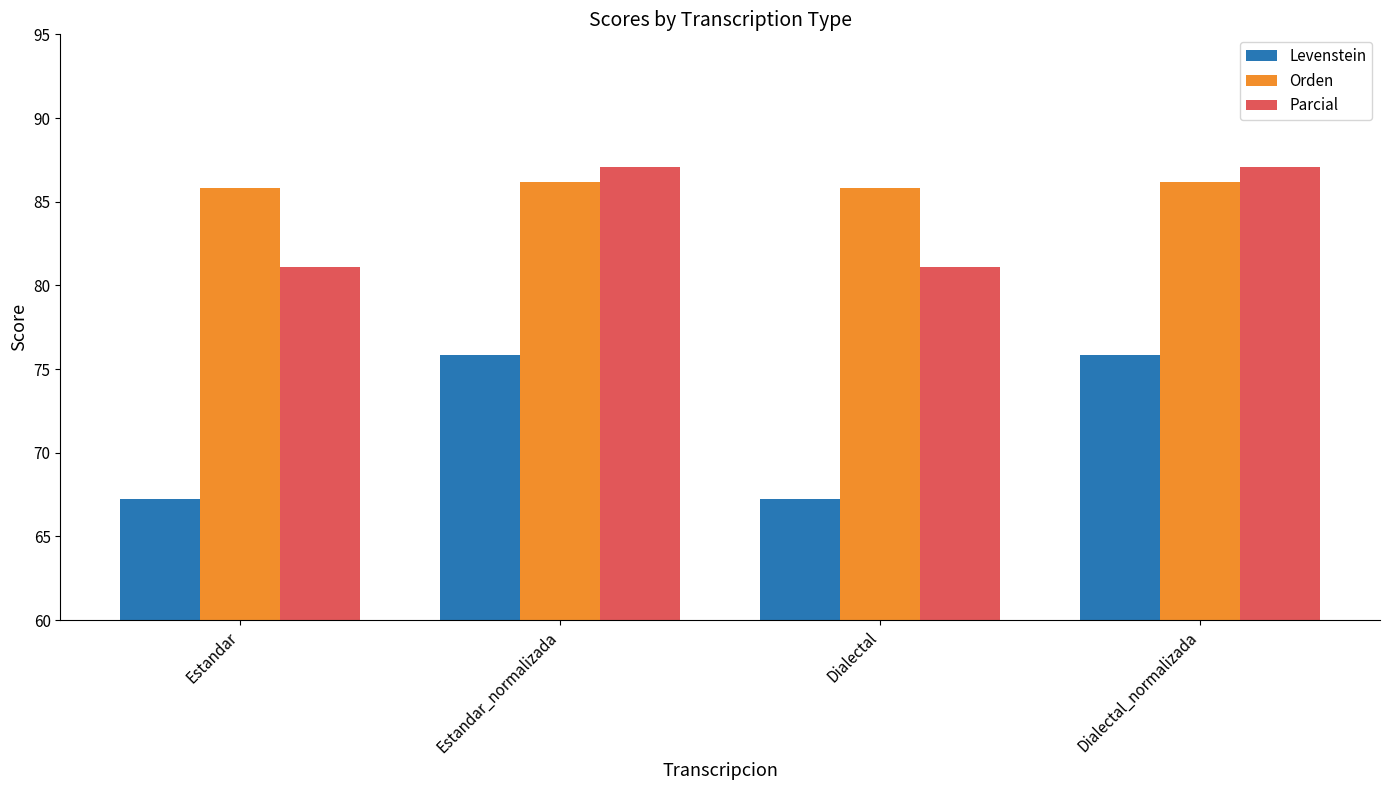

Is it true that Levenstein equals 102.3 at Estandar?

False